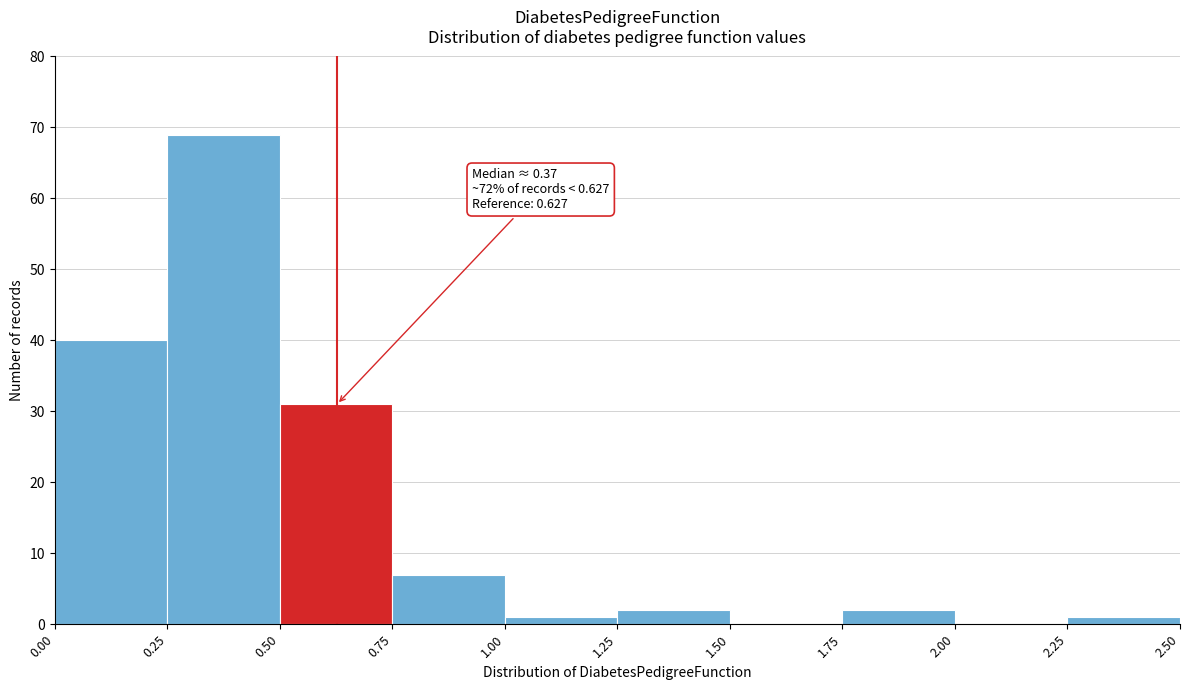

Which range on the x-axis has the tallest bar?

0.25 to 0.50